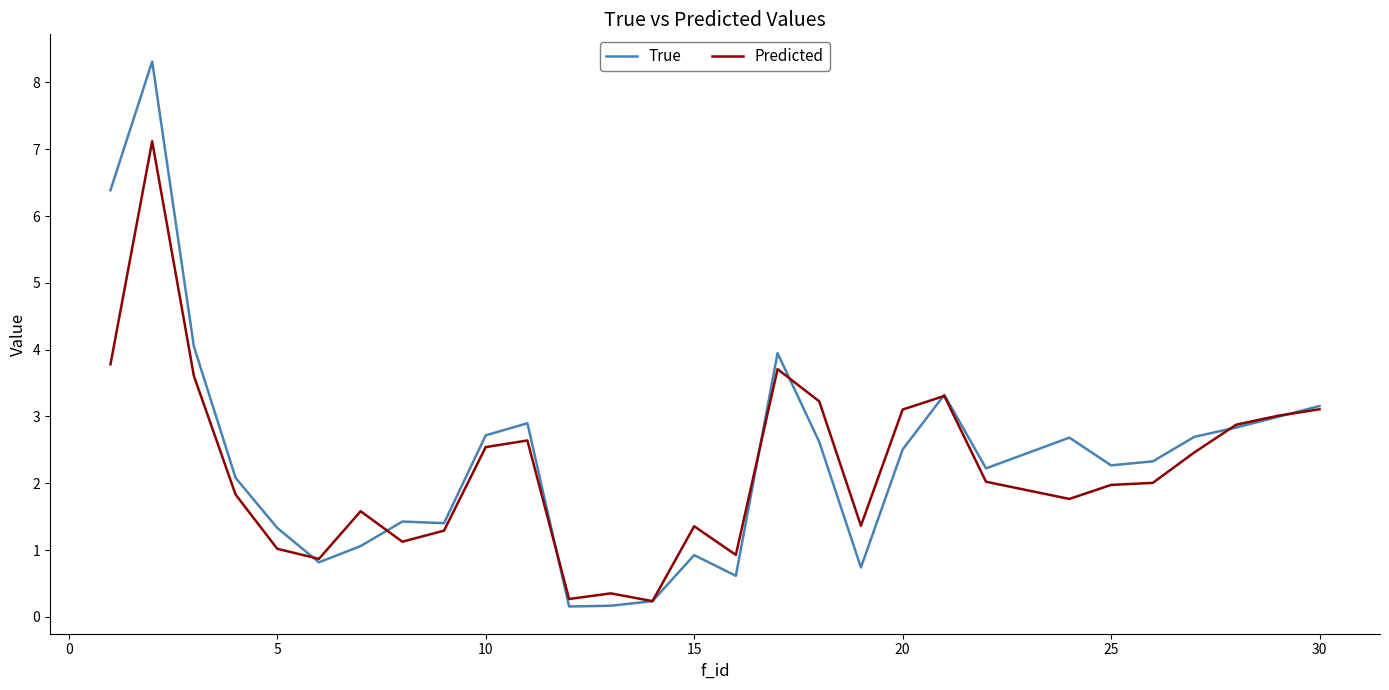

What is the average value of the Predicted series?

2.2